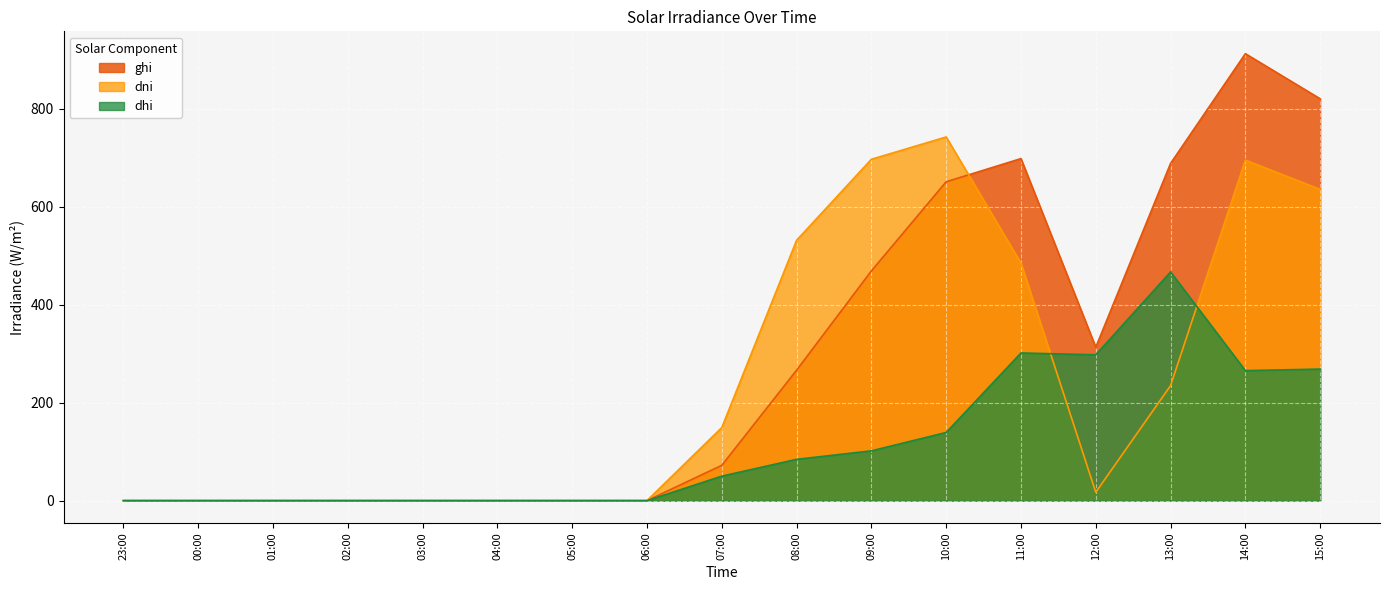

At 09:00, list the series in order from smallest to largest.

dhi, ghi, dni